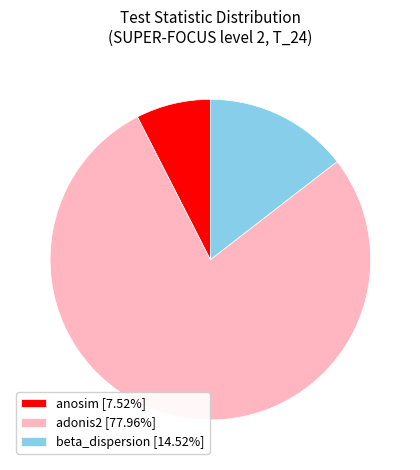

Rank the categories by value from lowest to highest.

anosim, beta_dispersion, adonis2